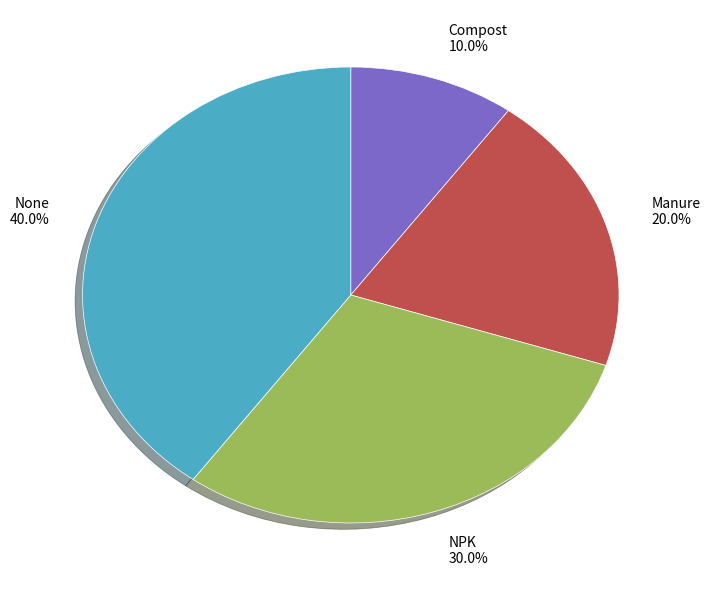

Is None the majority of the pie?

No